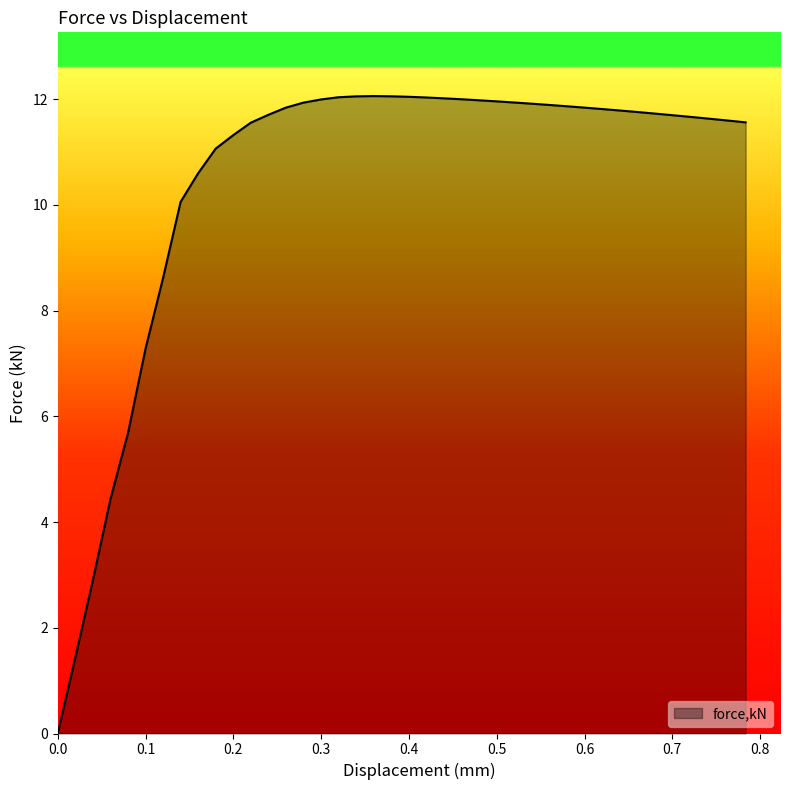

Reading right to left, list all the values displayed in this chart.

0.783462=11.6	0.763231=11.6	0.742997=11.6	0.722766=11.7	0.702535=11.7	0.682301=11.7	0.662069=11.8	0.641838=11.8	0.621604=11.8	0.601373=11.8	0.581139=11.9	0.560908=11.9	0.540676=11.9	0.520442=11.9	0.500217=12.0	0.480089=12.0	0.459958=12.0	0.43983=12.0	0.419703=12.0	0.399572=12.0	0.379528=12.1	0.35956=12.1	0.339592=12.1	0.319623=12.0	0.299655=12.0	0.279687=11.9	0.259722=11.8	0.239754=11.7	0.219786=11.6	0.199817=11.3	0.179849=11.1	0.159881=10.6	0.139913=10.1	0.119945=8.6	0.0999767=7.3	0.0799874=5.7	0.0599947=4.4	0.0400051=2.9	0.020001=1.4	0=0.0